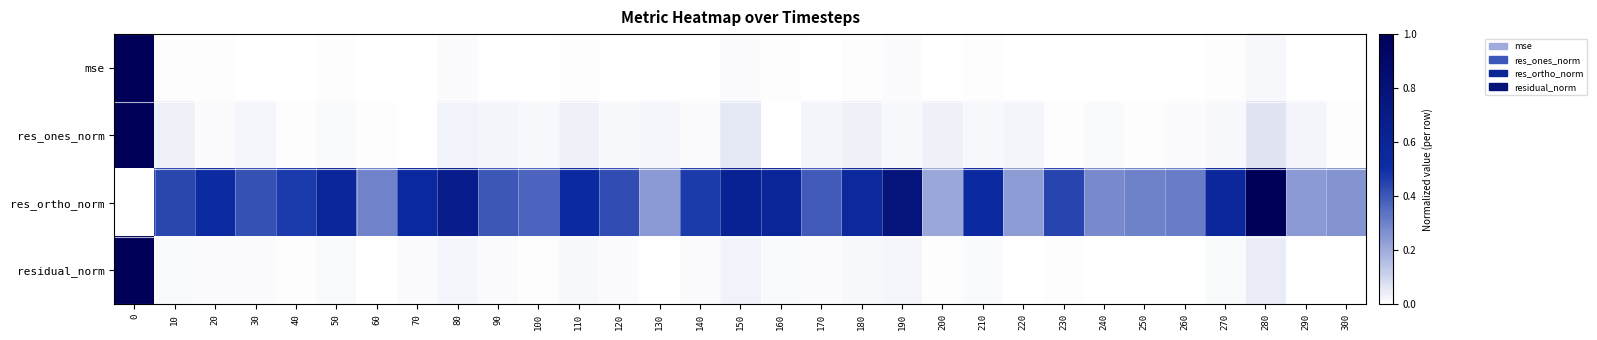

Reading left to right, what are all the values shown in this chart?

mse: 0=1.0	10=0.0	20=0.0	30=0.0	40=0.0	50=0.0	60=0.0	70=0.0	80=0.0	90=0.0	100=0.0	110=0.0	120=0.0	130=0.0	140=0.0	150=0.0	160=0.0	170=0.0	180=0.0	190=0.0	200=0.0	210=0.0	220=0.0	230=0.0	240=0.0	250=0.0	260=0.0	270=0.0	280=0.0	290=0.0	300=0.0
res_ones_norm: 0=1.0	10=0.0	20=0.0	30=0.0	40=0.0	50=0.0	60=0.0	70=0.0	80=0.0	90=0.0	100=0.0	110=0.0	120=0.0	130=0.0	140=0.0	150=0.1	160=0.0	170=0.0	180=0.0	190=0.0	200=0.0	210=0.0	220=0.0	230=0.0	240=0.0	250=0.0	260=0.0	270=0.0	280=0.1	290=0.0	300=0.0
res_ortho_norm: 0=0.0	10=0.4	20=0.5	30=0.4	40=0.5	50=0.6	60=0.3	70=0.5	80=0.7	90=0.4	100=0.4	110=0.5	120=0.4	130=0.2	140=0.5	150=0.6	160=0.6	170=0.4	180=0.6	190=0.8	200=0.2	210=0.5	220=0.2	230=0.4	240=0.3	250=0.3	260=0.3	270=0.6	280=1.0	290=0.2	300=0.3
residual_norm: 0=1.0	10=0.0	20=0.0	30=0.0	40=0.0	50=0.0	60=0.0	70=0.0	80=0.0	90=0.0	100=0.0	110=0.0	120=0.0	130=0.0	140=0.0	150=0.0	160=0.0	170=0.0	180=0.0	190=0.0	200=0.0	210=0.0	220=0.0	230=0.0	240=0.0	250=0.0	260=0.0	270=0.0	280=0.0	290=0.0	300=0.0